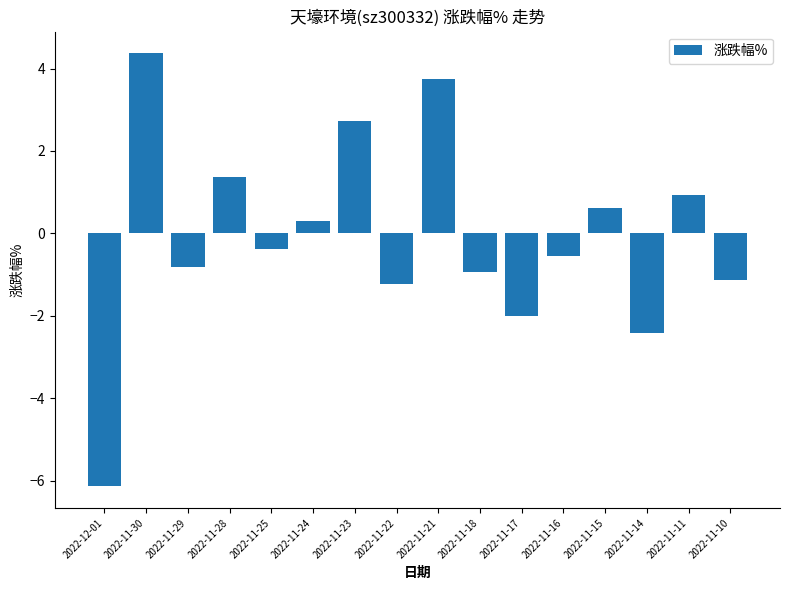

Does the chart contain any negative values?

Yes